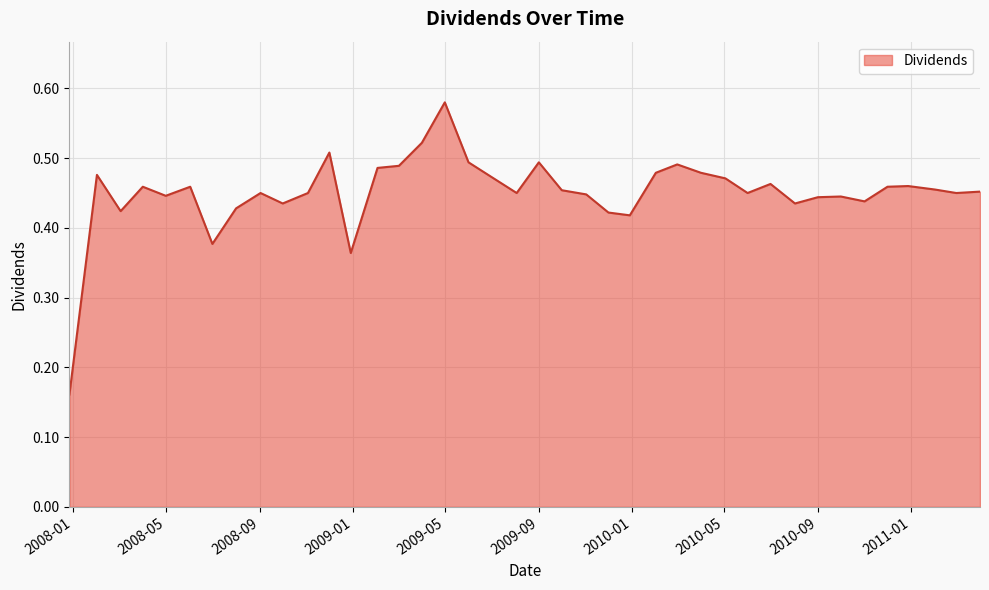

How many points are lower than both their immediate neighbors (excluding endpoints)?

11